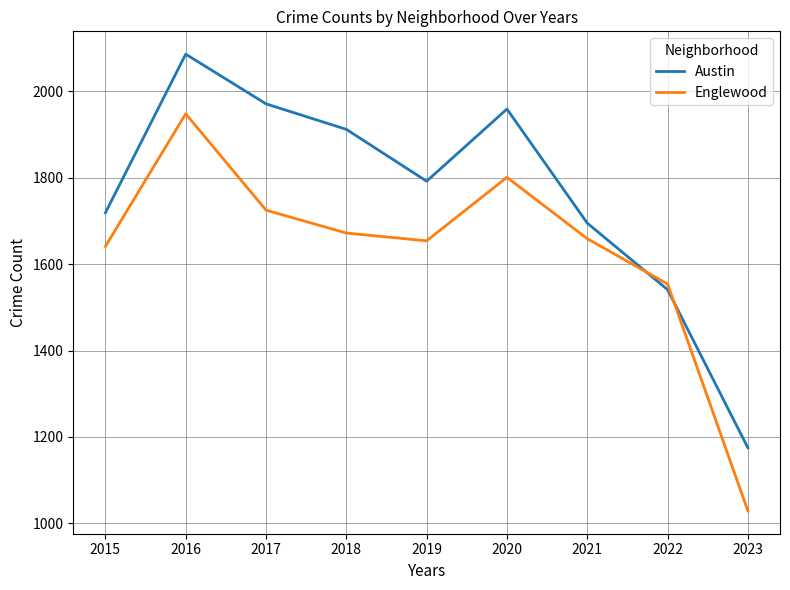

How many interior local valleys does the Austin series have?

1